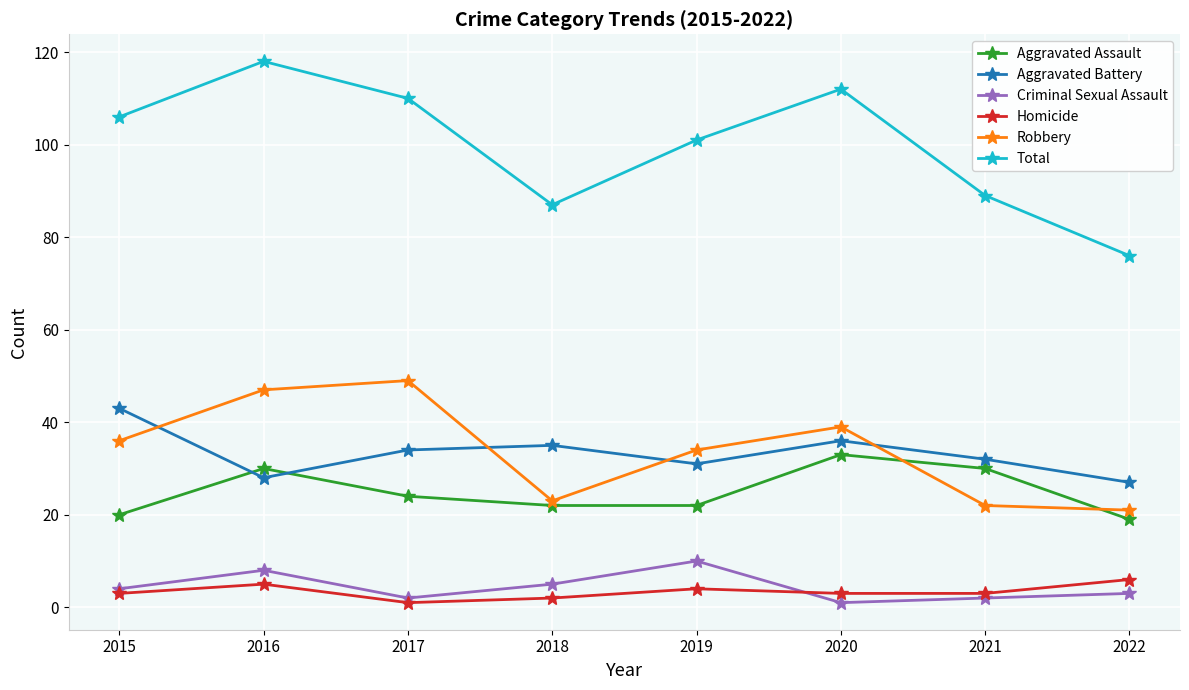

How many categories are shown in the chart?

8